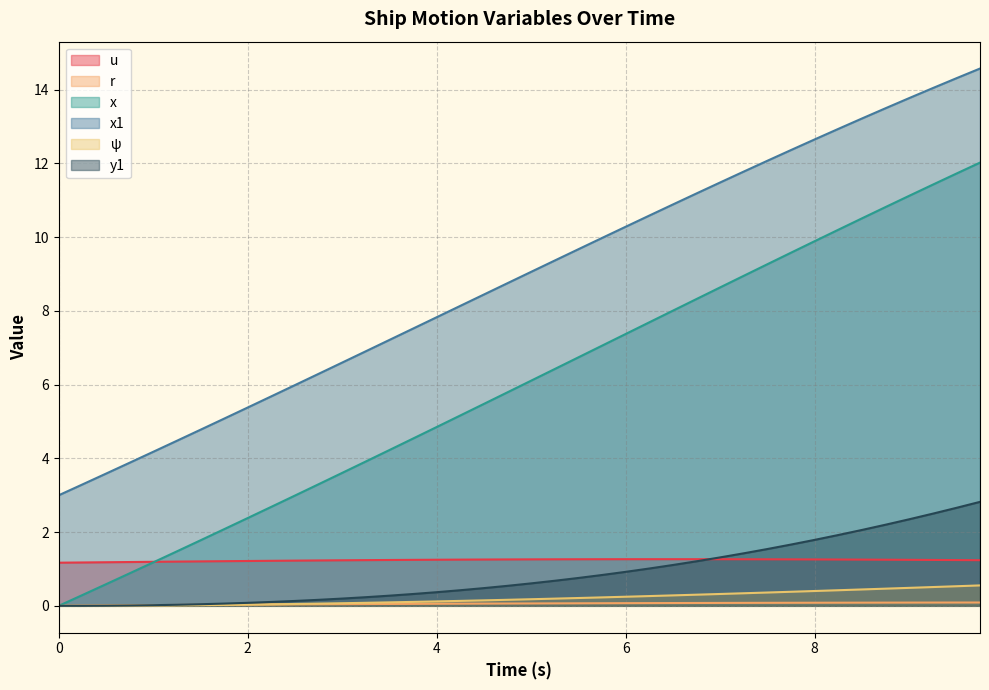

True or false: psi and u cross at least once.

False